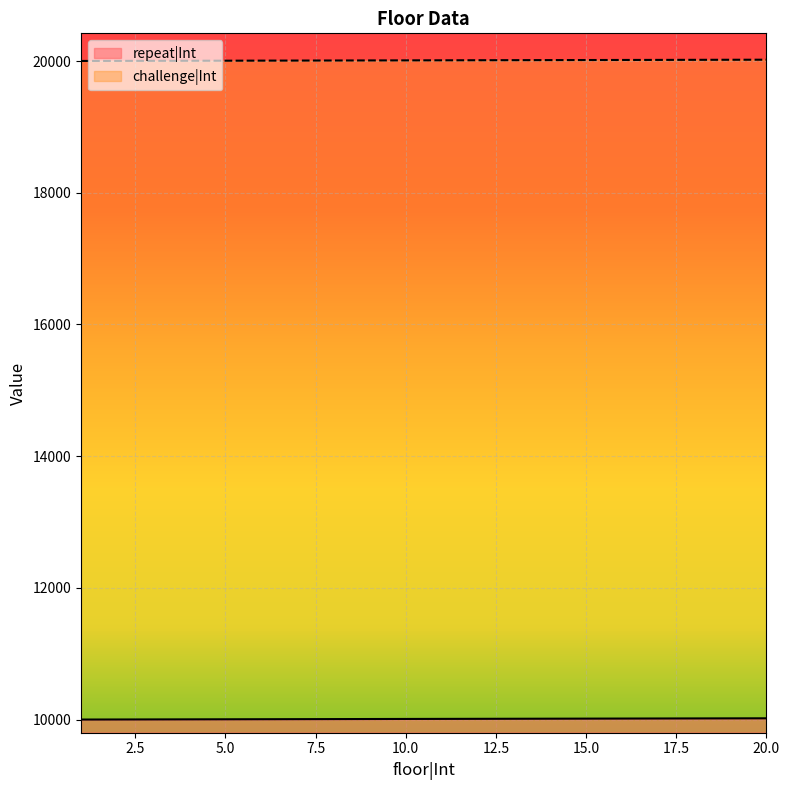

What is the sum of the repeat|Int values at 14 and 7?

20021